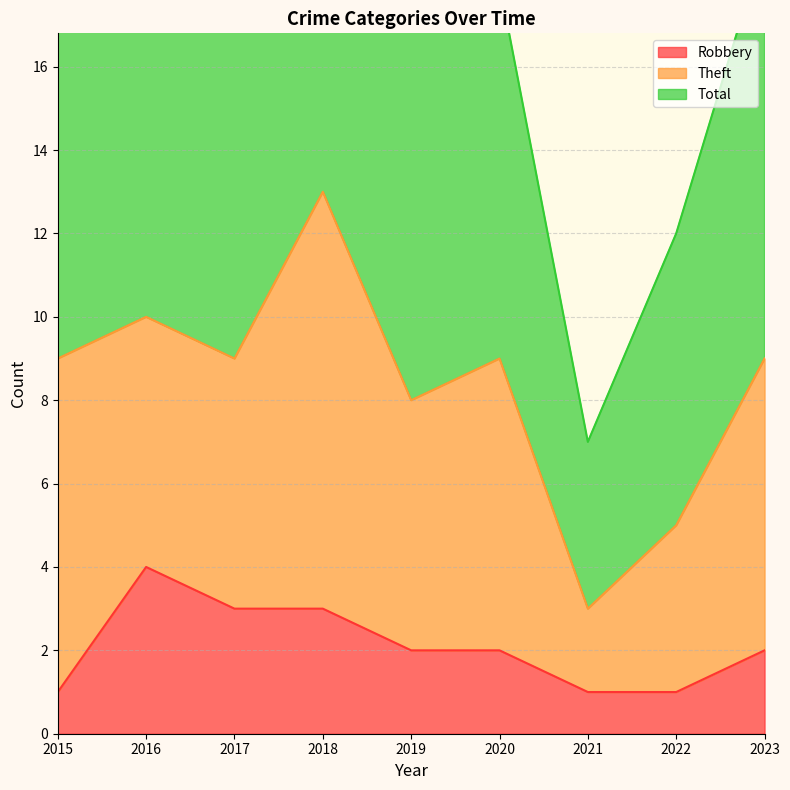

What is the highest value of the Robbery series?

4